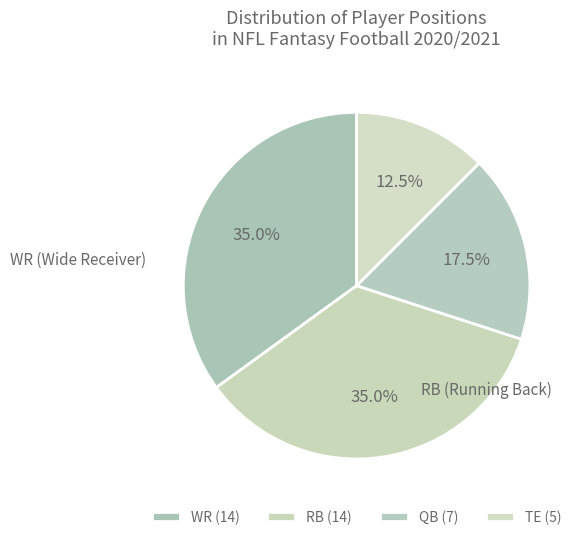

What is the largest slice in the pie chart?

WR